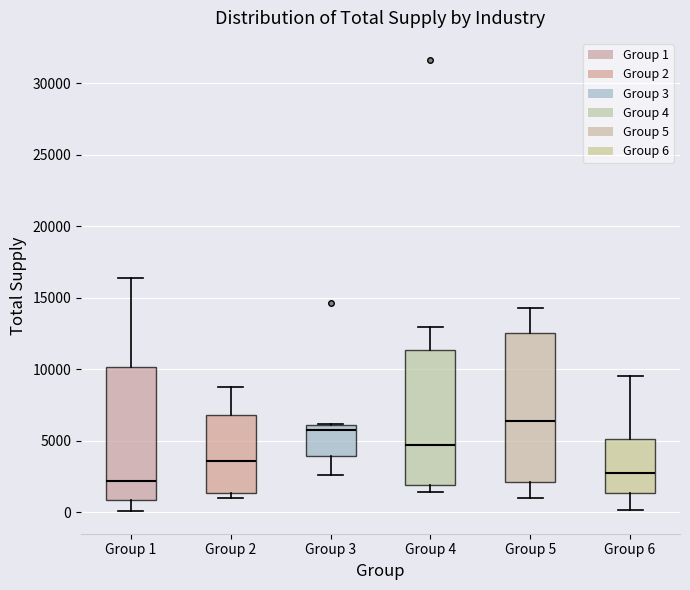

Reading left to right, read every box against the y-axis: the position of its median line, the range the box covers, and the ends of its whiskers. The values are not printed on the chart, so give them approximately, as read against the axis.

Group 1: median 2000, box 1000 to 10000, whiskers 0 to 16500
Group 2: median 3500, box 1500 to 7000, whiskers 1000 to 9000
Group 3: median 6000 (just below the box's upper edge), box 4000 to 6000, whiskers 2500 to 6000
Group 4: median 4500, box 2000 to 11500, whiskers 1500 to 13000
Group 5: median 6500, box 2000 to 12500, whiskers 1000 to 14500
Group 6: median 2500, box 1500 to 5000, whiskers 0 to 9500